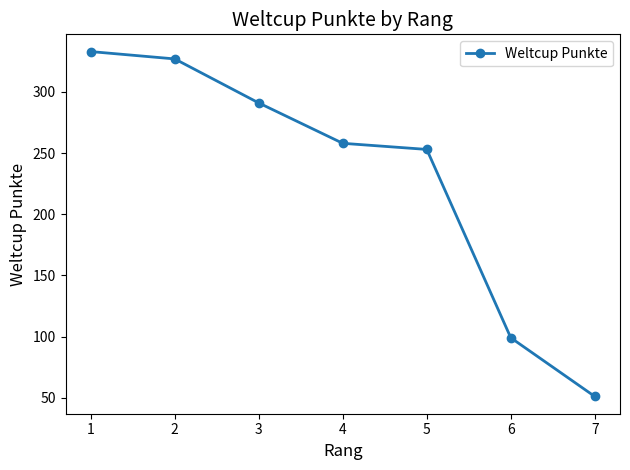

List the labels in order of value, largest first.

1, 2, 3, 4, 5, 6, 7